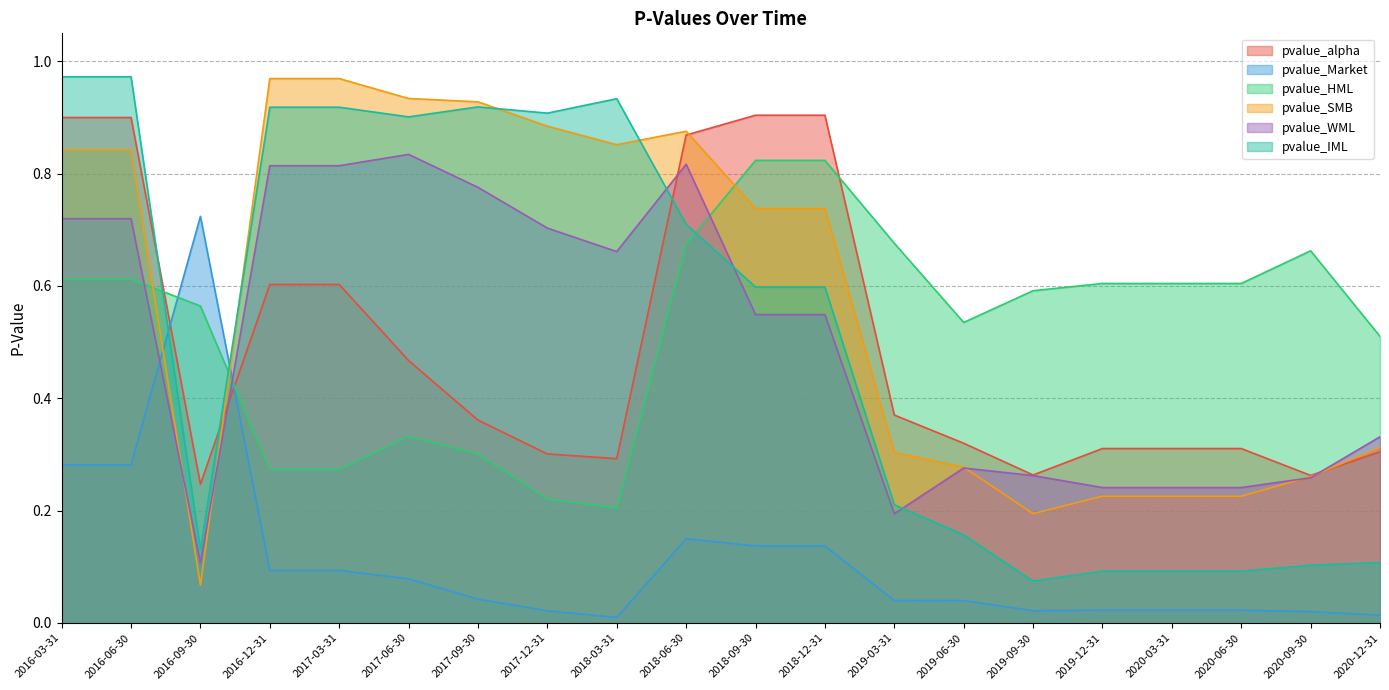

What is the difference between the maximum and second lowest values in the pvalue_Market series?

0.7